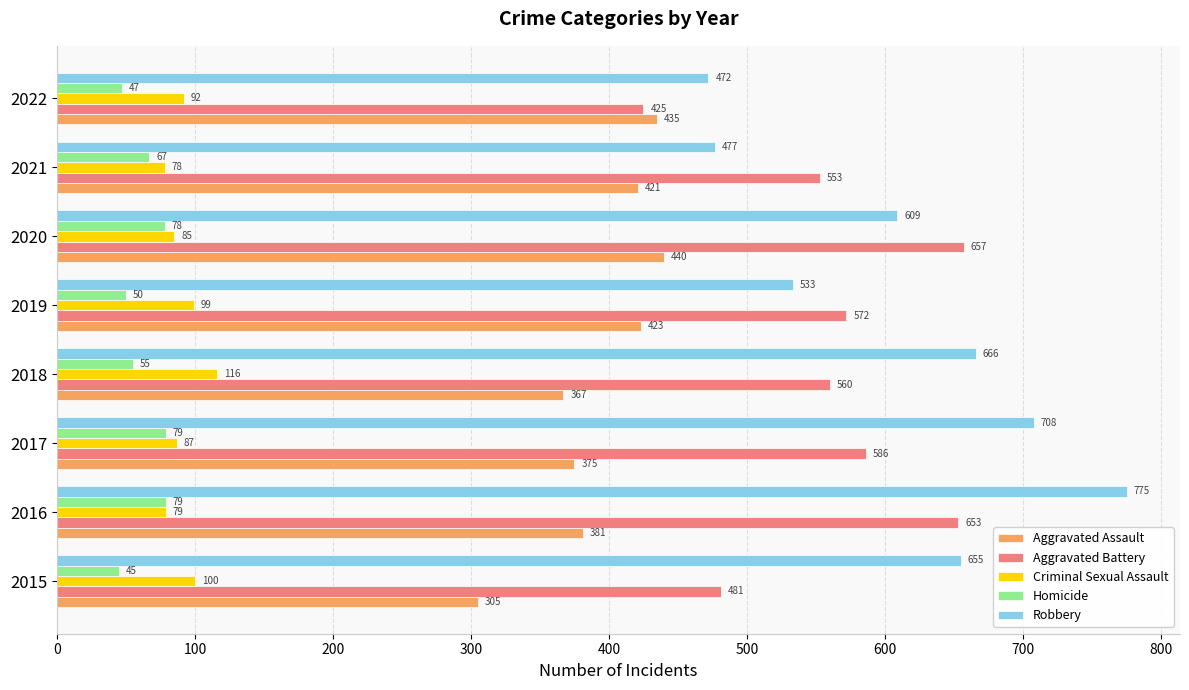

What is the sum of all Aggravated Battery values?

4487